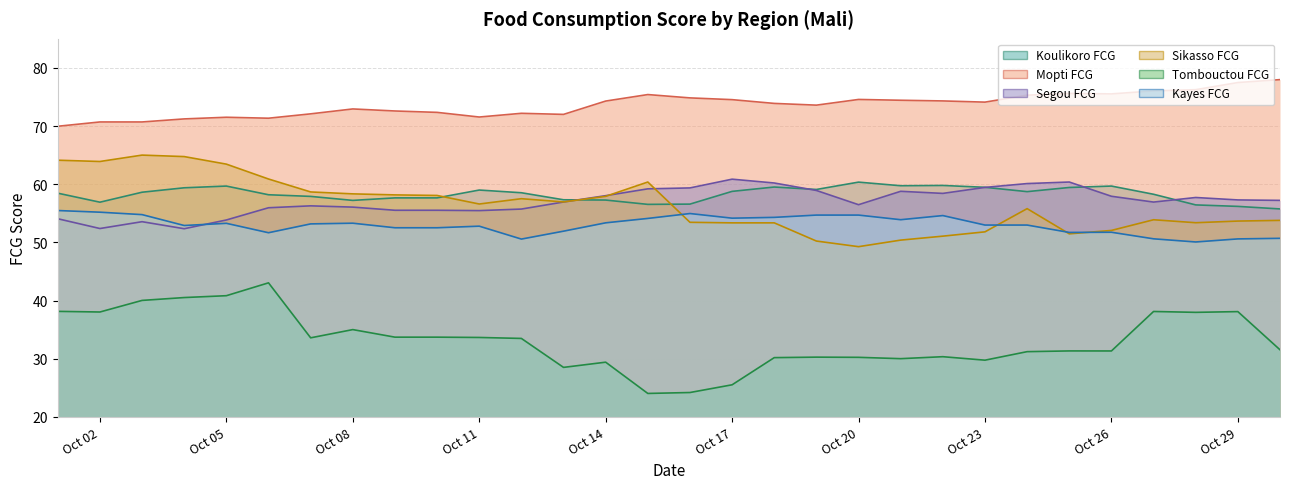

Is it true that Koulikoro FCG equals 27.7 at Oct 26?

False